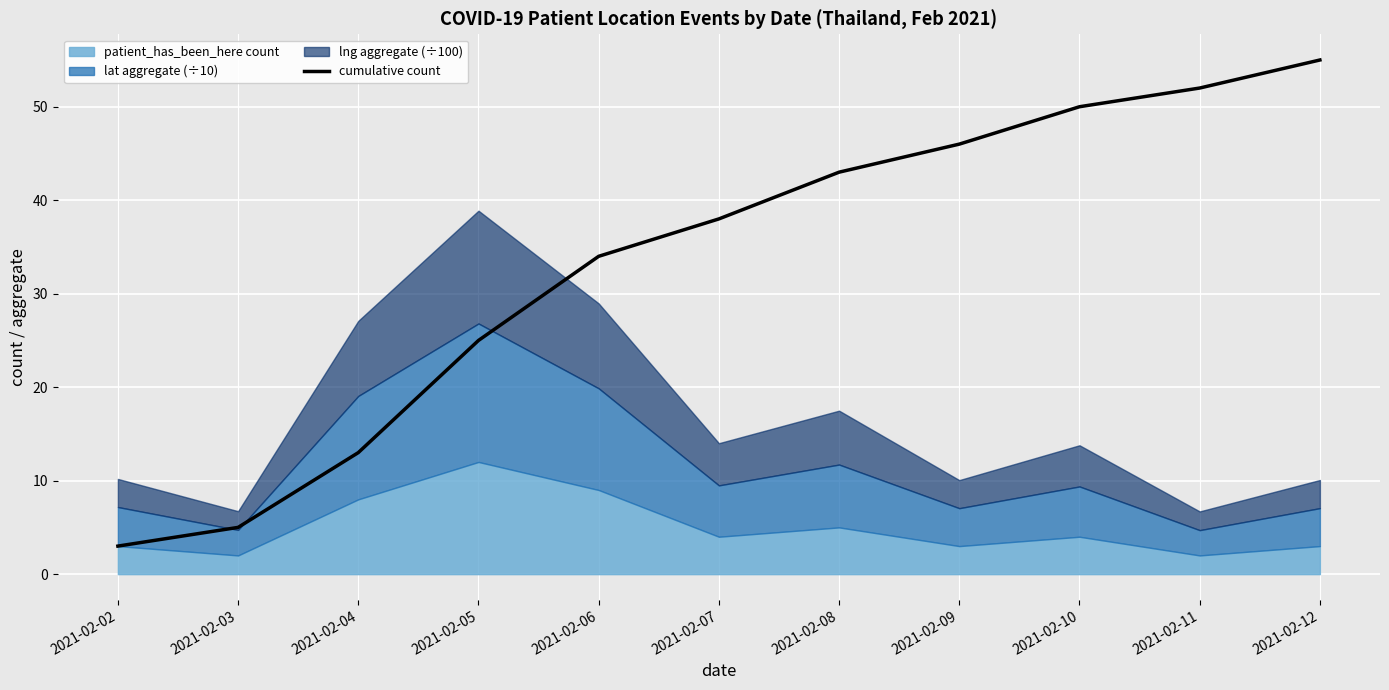

At which label does cumulative count reach its minimum?

2021-02-02